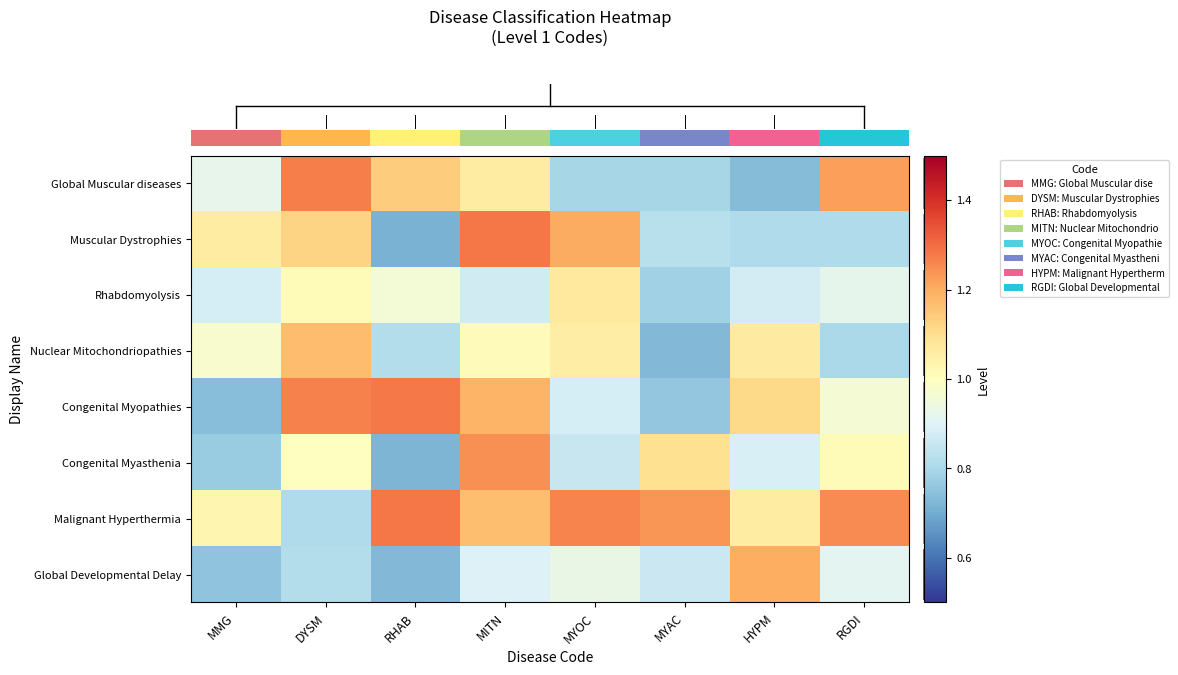

Reading left to right, transcribe all the data shown in this chart.

row_0: MMG=0.9	DYSM=1.3	RHAB=1.1	MITN=1.1	MYOC=0.8	MYAC=0.8	HYPM=0.7	RGDI=1.2
row_1: MMG=1.1	DYSM=1.1	RHAB=0.7	MITN=1.3	MYOC=1.2	MYAC=0.8	HYPM=0.8	RGDI=0.8
row_2: MMG=0.9	DYSM=1.0	RHAB=1.0	MITN=0.9	MYOC=1.1	MYAC=0.8	HYPM=0.9	RGDI=0.9
row_3: MMG=1.0	DYSM=1.2	RHAB=0.8	MITN=1.0	MYOC=1.1	MYAC=0.7	HYPM=1.1	RGDI=0.8
row_4: MMG=0.7	DYSM=1.3	RHAB=1.3	MITN=1.2	MYOC=0.9	MYAC=0.8	HYPM=1.1	RGDI=1.0
row_5: MMG=0.8	DYSM=1.0	RHAB=0.7	MITN=1.2	MYOC=0.9	MYAC=1.1	HYPM=0.9	RGDI=1.0
row_6: MMG=1.0	DYSM=0.8	RHAB=1.3	MITN=1.2	MYOC=1.3	MYAC=1.2	HYPM=1.1	RGDI=1.3
row_7: MMG=0.8	DYSM=0.8	RHAB=0.7	MITN=0.9	MYOC=0.9	MYAC=0.9	HYPM=1.2	RGDI=0.9